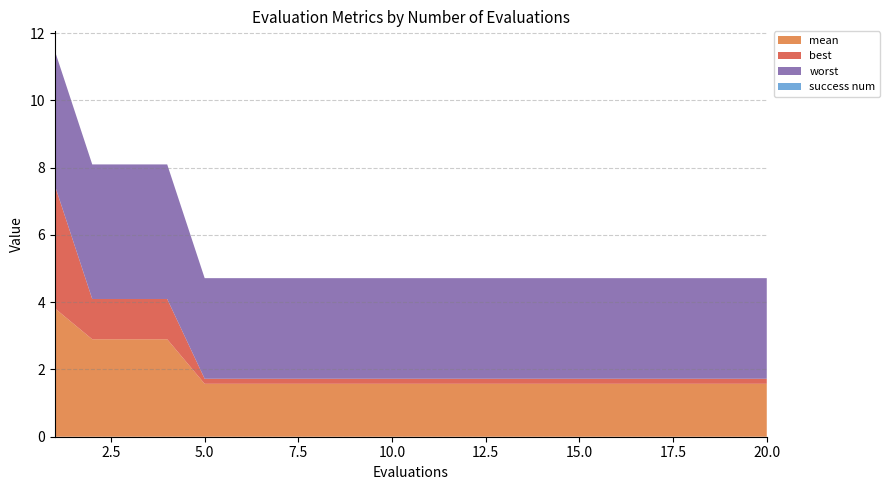

Reading right to left, extract all data points from this chart.

mean: 20=1.6	19=1.6	18=1.6	17=1.6	16=1.6	15=1.6	14=1.6	13=1.6	12=1.6	11=1.6	10=1.6	9=1.6	8=1.6	7=1.6	6=1.6	5=1.6	4=2.9	3=2.9	2=2.9	1=3.8
best: 20=0.2	19=0.2	18=0.2	17=0.2	16=0.2	15=0.2	14=0.2	13=0.2	12=0.2	11=0.2	10=0.2	9=0.2	8=0.2	7=0.2	6=0.2	5=0.2	4=1.2	3=1.2	2=1.2	1=3.7
worst: 20=3.0	19=3.0	18=3.0	17=3.0	16=3.0	15=3.0	14=3.0	13=3.0	12=3.0	11=3.0	10=3.0	9=3.0	8=3.0	7=3.0	6=3.0	5=3.0	4=4.0	3=4.0	2=4.0	1=4.0
success num: 20=0.0	19=0.0	18=0.0	17=0.0	16=0.0	15=0.0	14=0.0	13=0.0	12=0.0	11=0.0	10=0.0	9=0.0	8=0.0	7=0.0	6=0.0	5=0.0	4=0.0	3=0.0	2=0.0	1=0.0